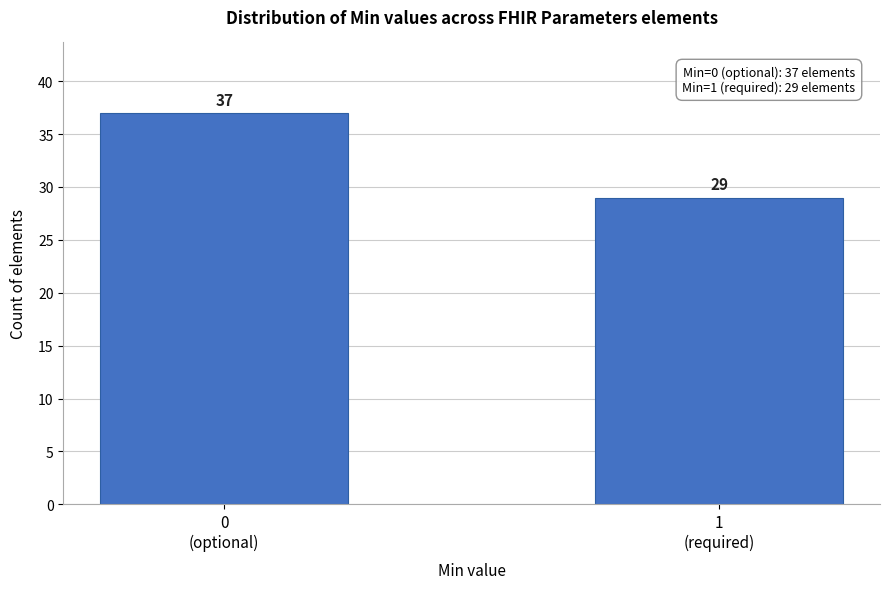

Reading right to left, transcribe all the data shown in this chart.

29	37